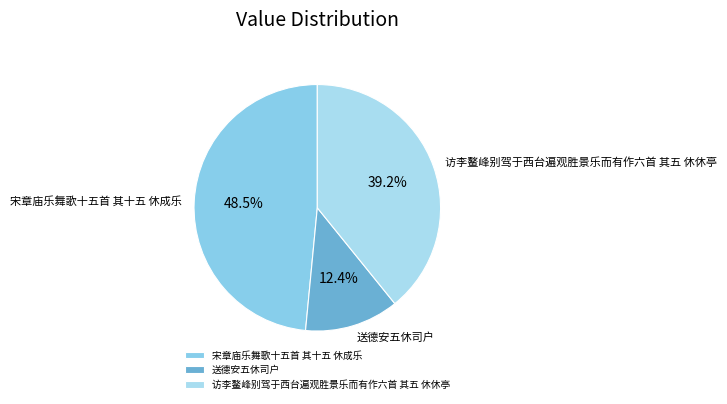

What percentage do 宋章庙乐舞歌十五首 其十五 休成乐 and 送德安五休司户 together represent?

60.8%